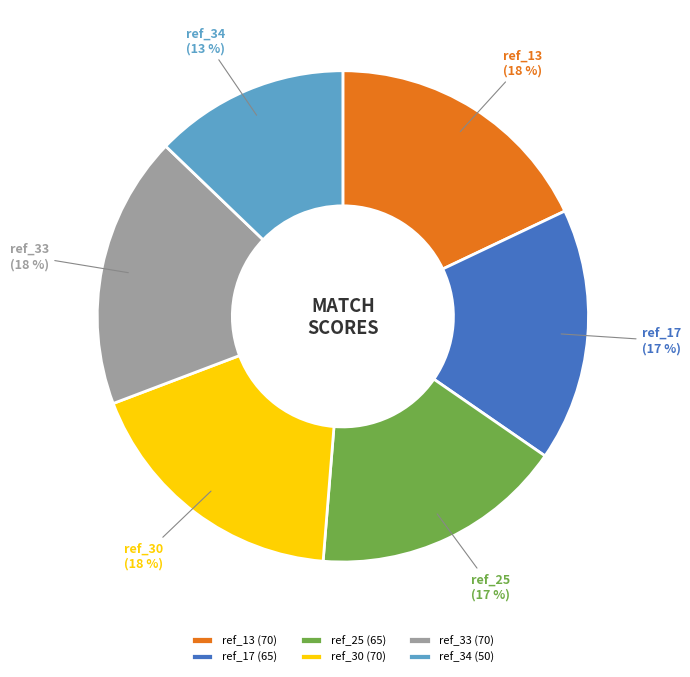

To the nearest percent, what is the combined percentage of ref_34 (50) and ref_13 (70)?

31%